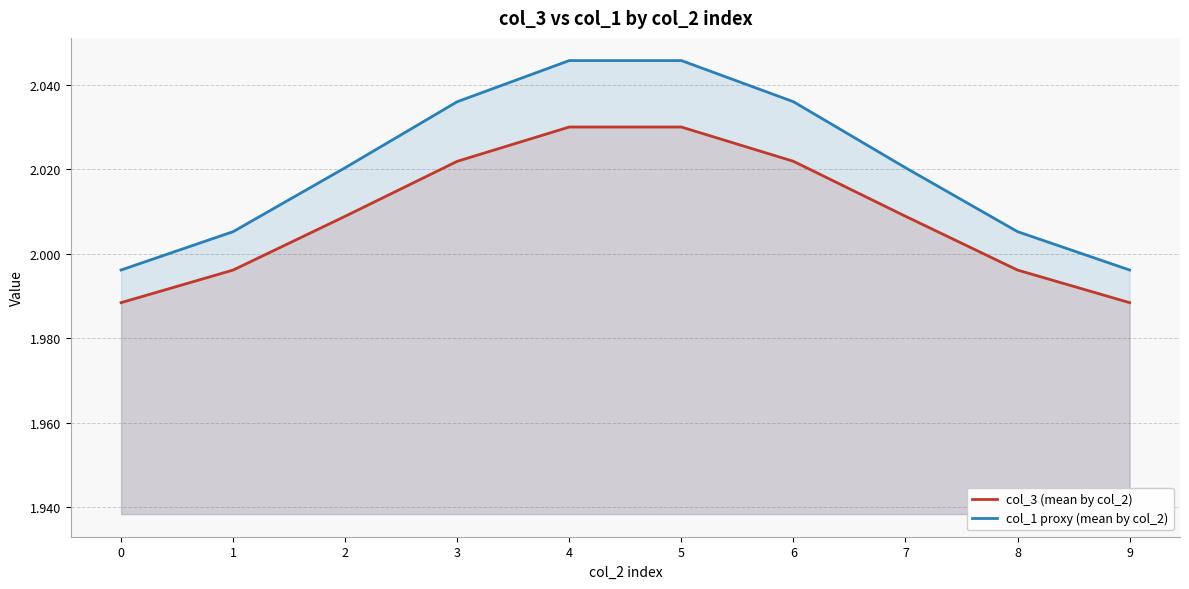

What is the total value across all series at 3?

4.1